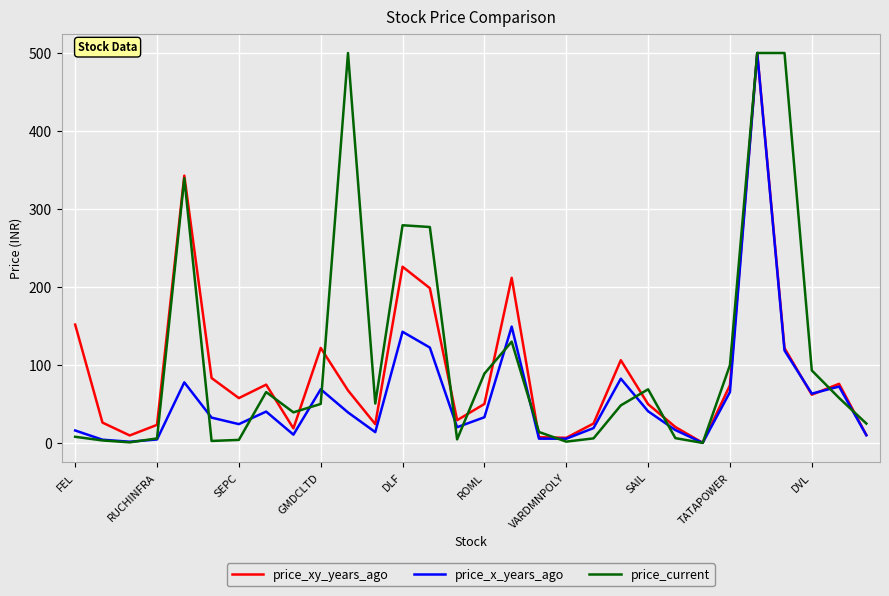

What is the minimum value for price_current?

0.1